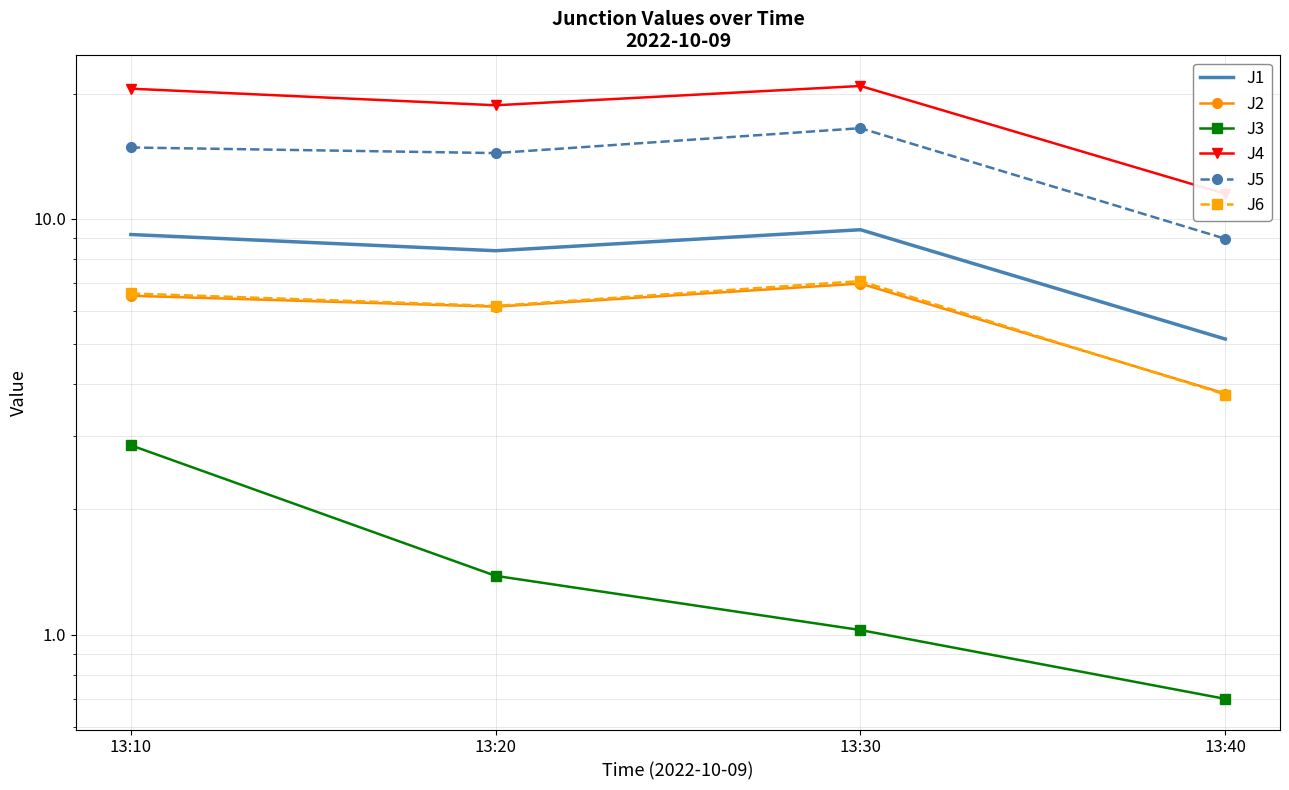

Which series has the largest total across all categories?

J4